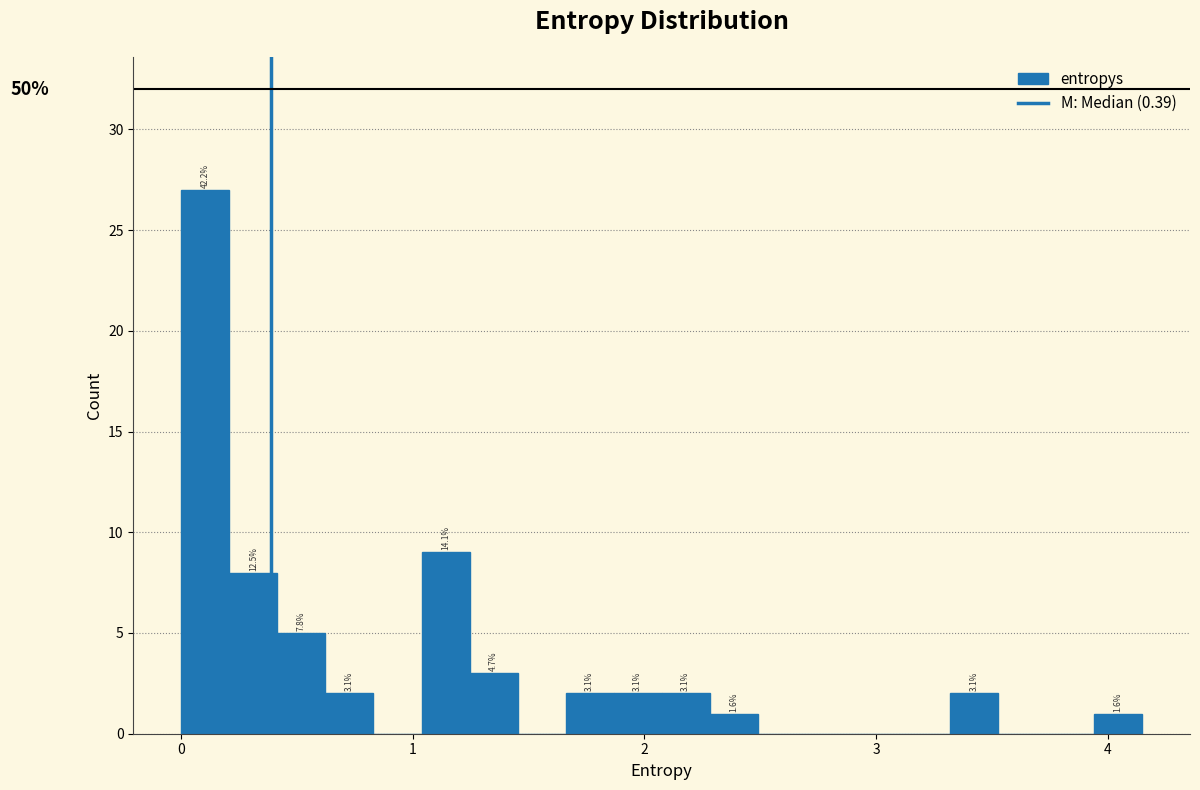

Read against the x-axis, roughly where is the centre of the tallest bar?

0.1